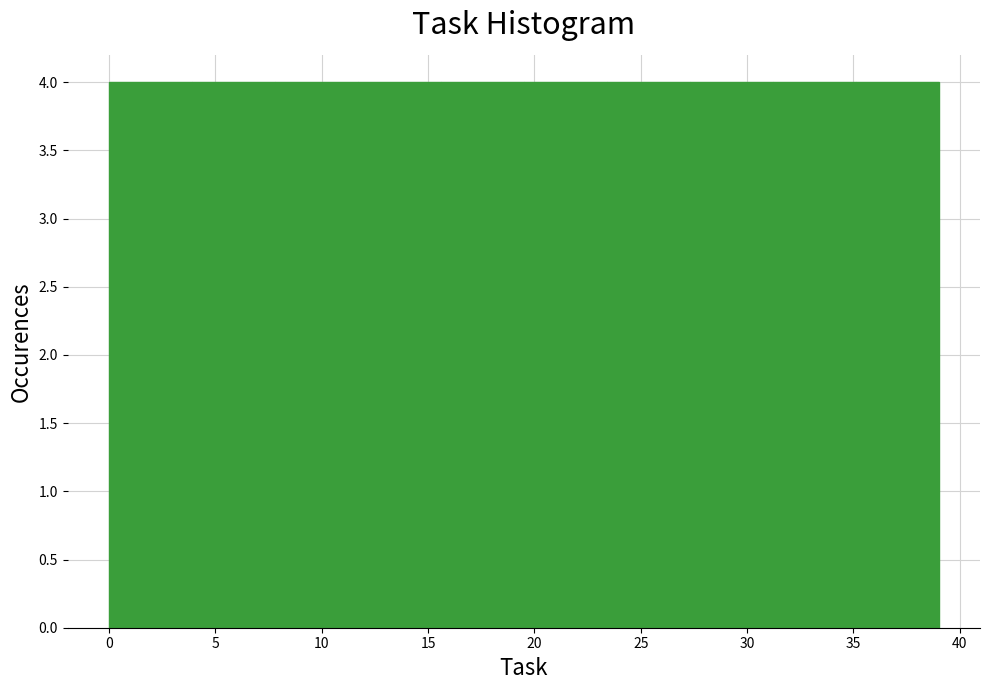

Reading left to right, transcribe this chart: for each bar, give the range it covers on the x-axis and its height. Neither the bar edges nor the heights are printed on the chart, so give them approximately, as read against the axes.

0.0 to 3.9: 4
3.9 to 7.8: 4
7.8 to 11.7: 4
11.7 to 15.6: 4
15.6 to 19.5: 4
19.5 to 23.4: 4
23.4 to 27.3: 4
27.3 to 31.2: 4
31.2 to 35.1: 4
35.1 to 39.0: 4